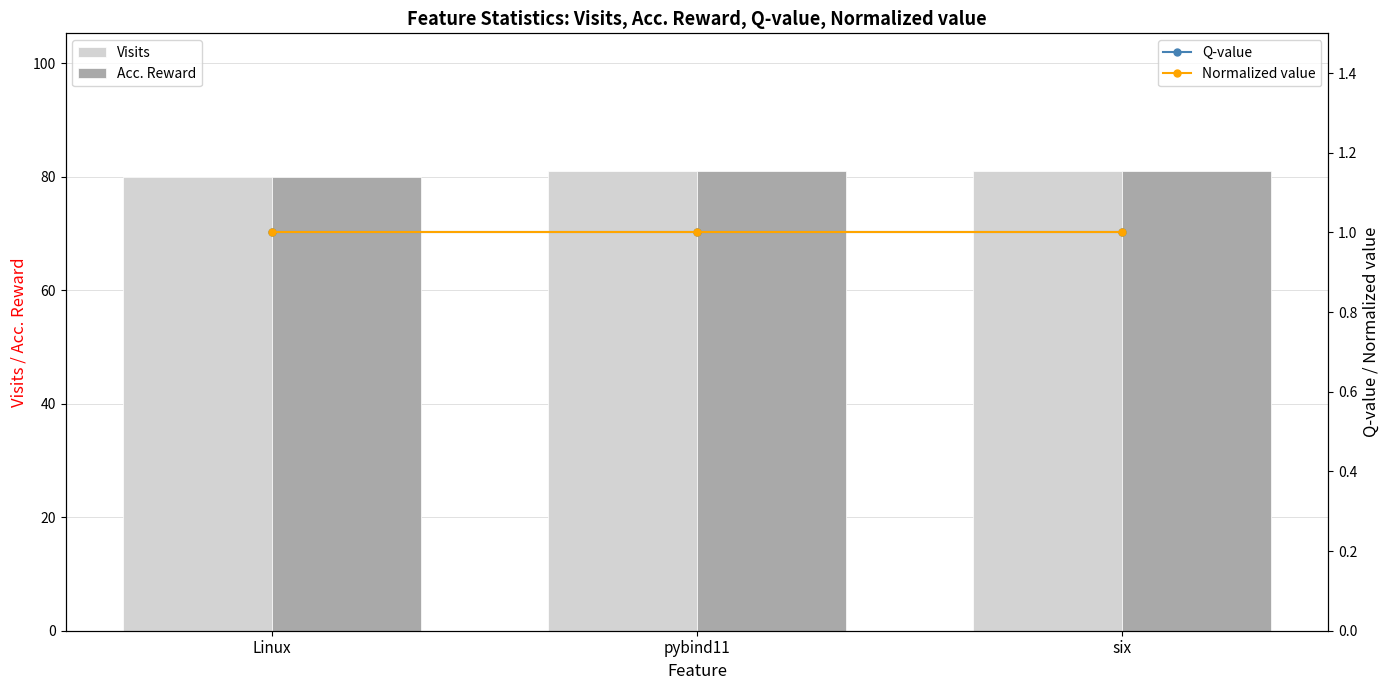

Reading left to right, transcribe all the data shown in this chart.

Visits: Linux=80	pybind11=81	six=81
Acc. Reward: Linux=80	pybind11=81	six=81
Q-value: Linux=1	pybind11=1	six=1
Normalized value: Linux=1	pybind11=1	six=1